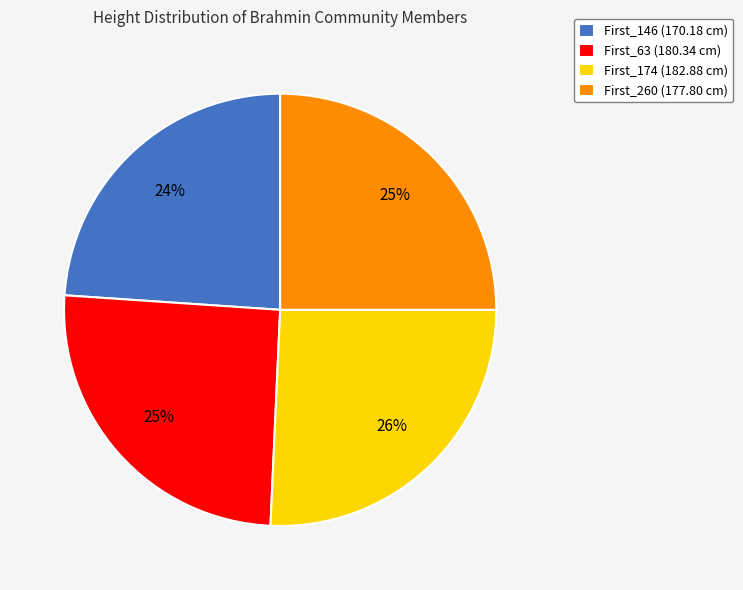

Combined, do First_63 and First_146 account for over 50%?

No